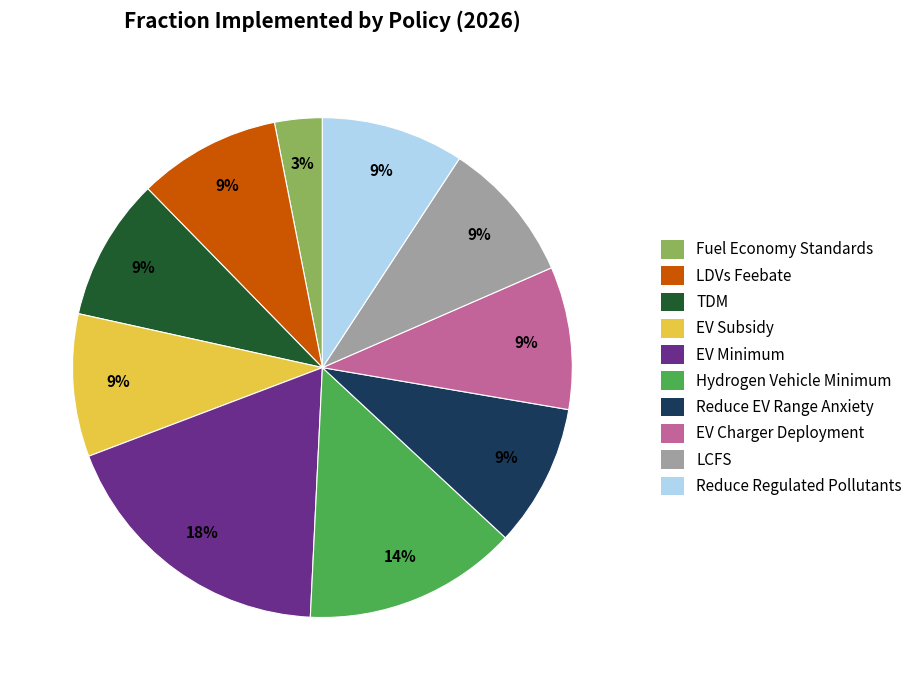

Between Fuel Economy Standards and LCFS, which is larger?

LCFS